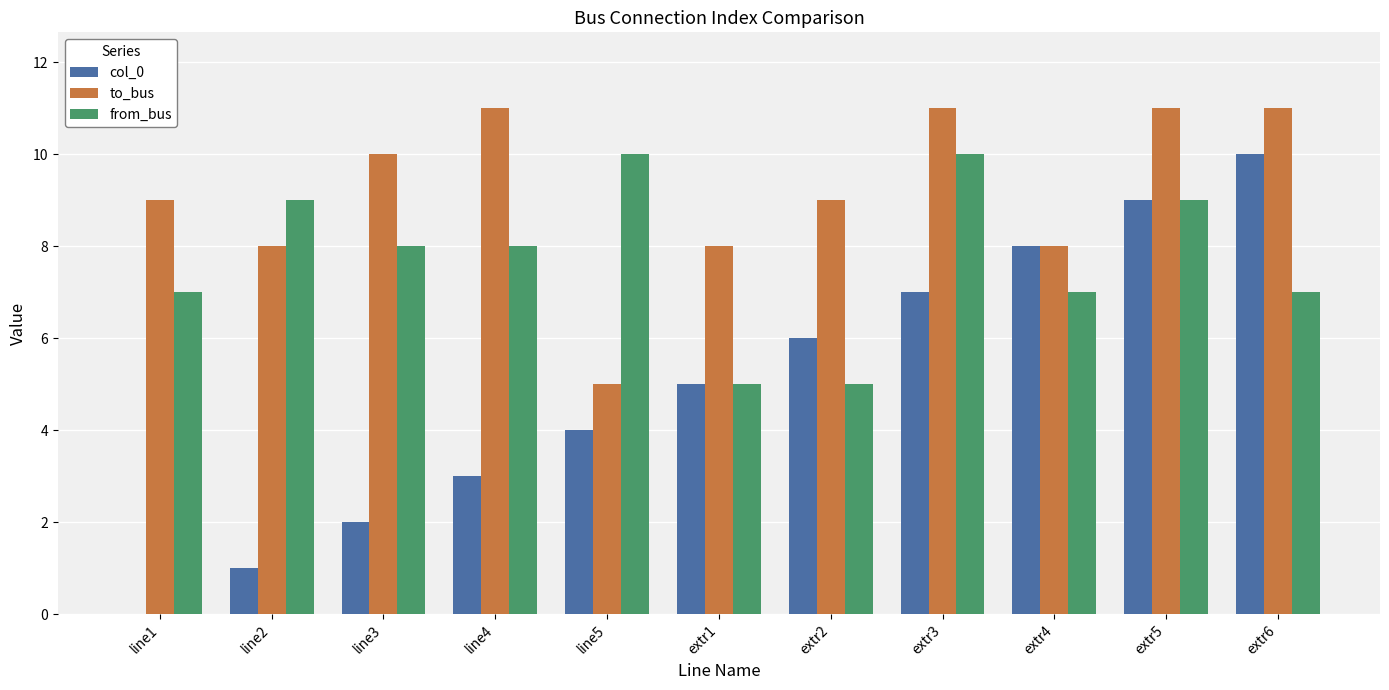

Which series has the largest range (max minus min)?

col_0